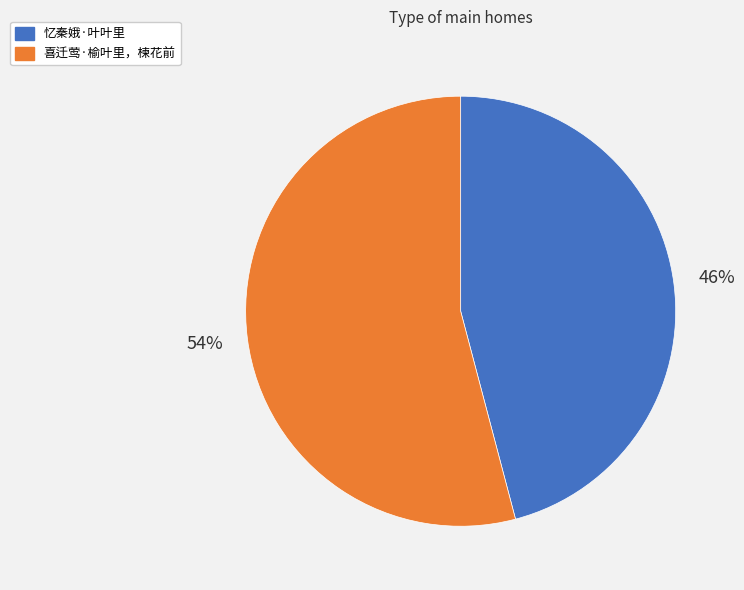

How many slices are in this pie chart?

2